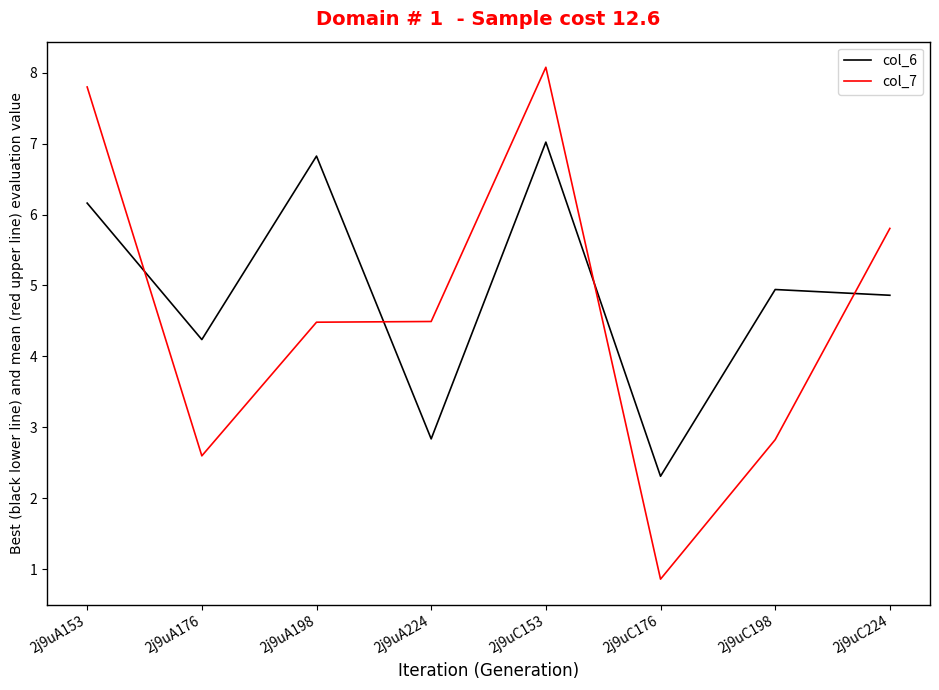

At how many categories does at least one series exceed 1?

8